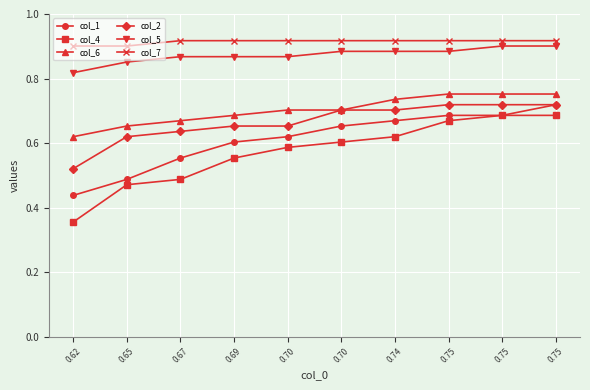

Is this an area chart (filled region under the line)?

No